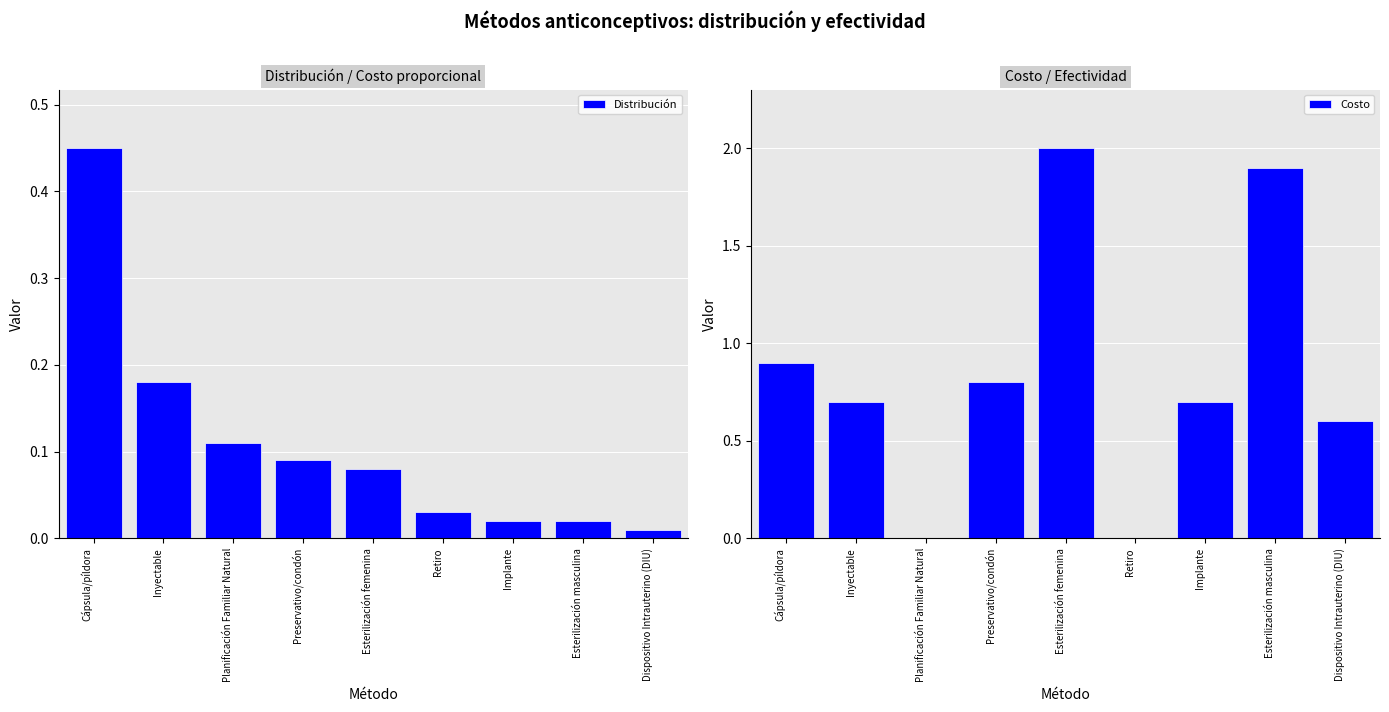

The Distribución series shows 0.1 at Planificación Familiar Natural. True or false?

True